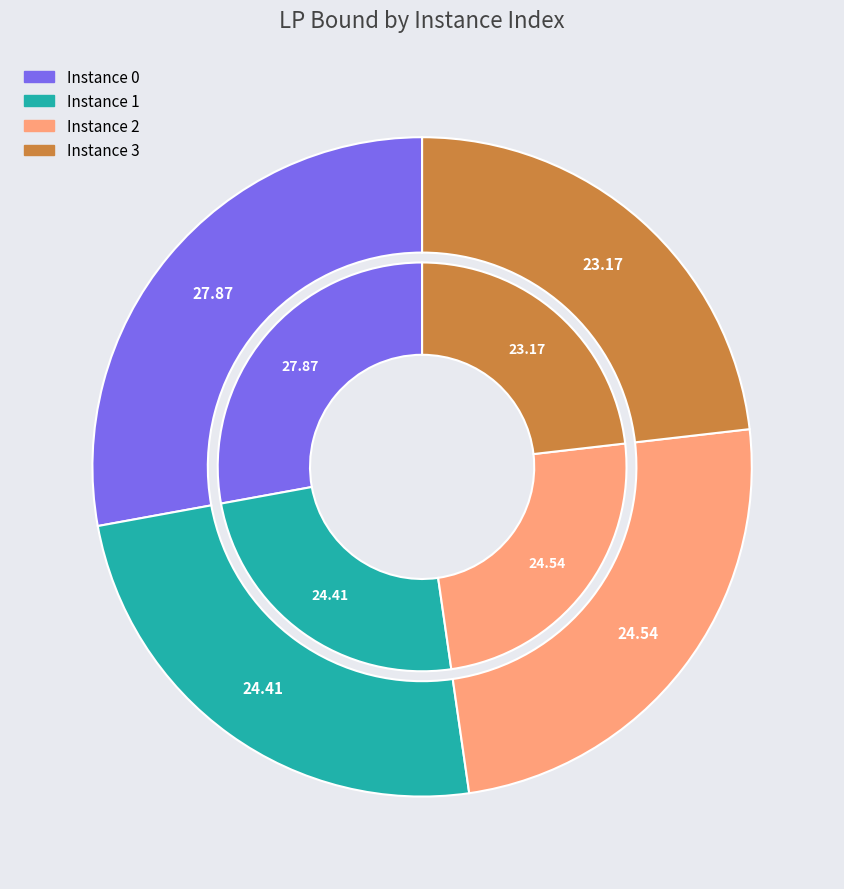

How many slices are in this pie chart?

4